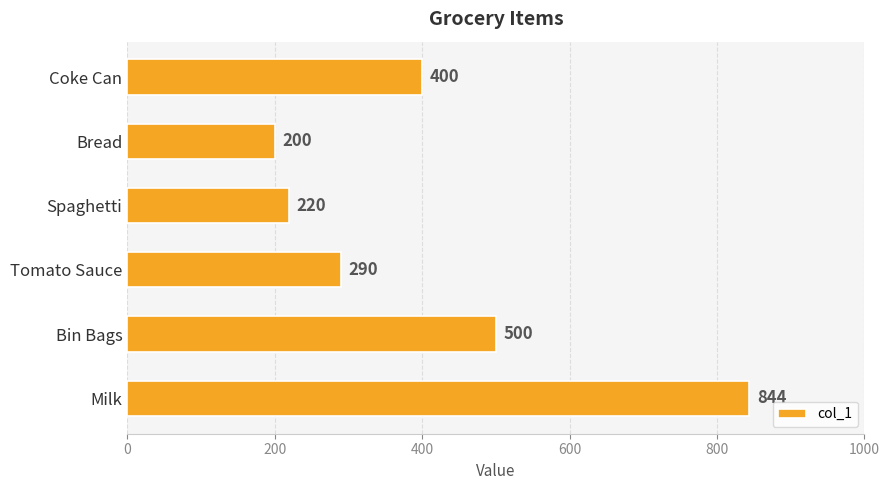

What is the approximate value at Tomato Sauce, to the nearest 50?

300